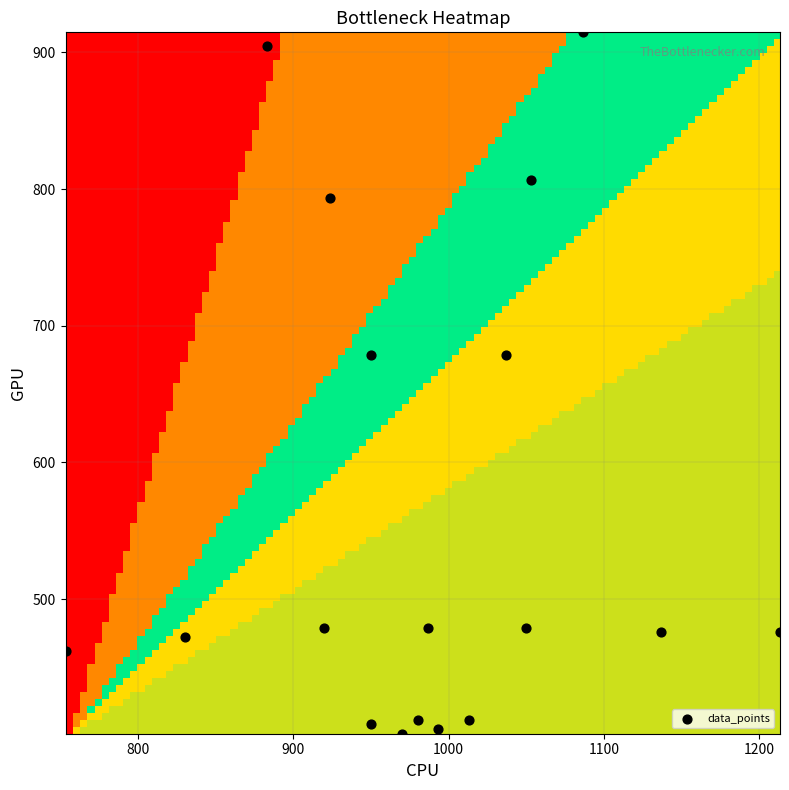

Count the number of points in this scatter plot.

18